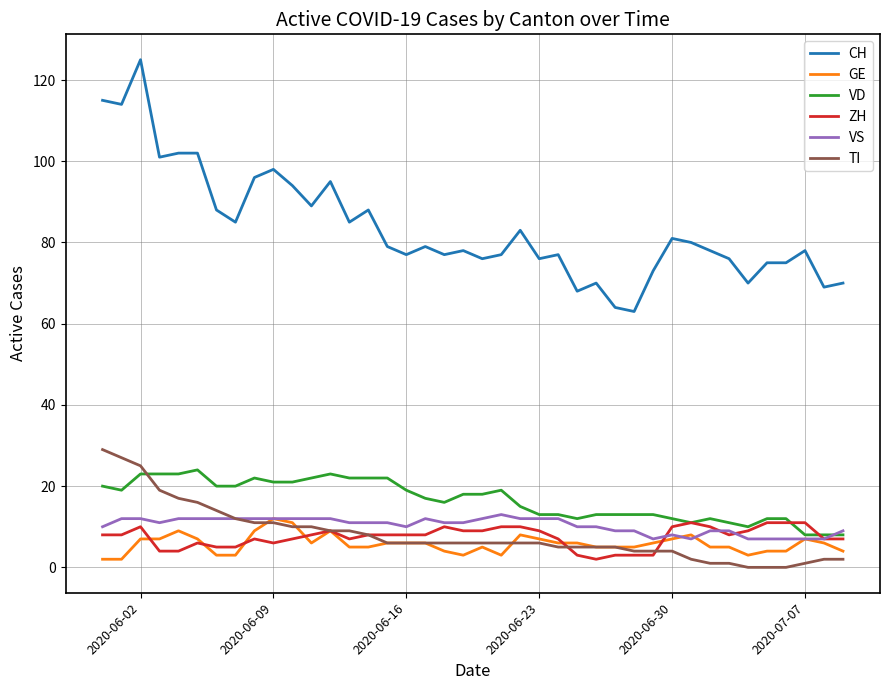

True or false: CH and TI cross at least once.

False